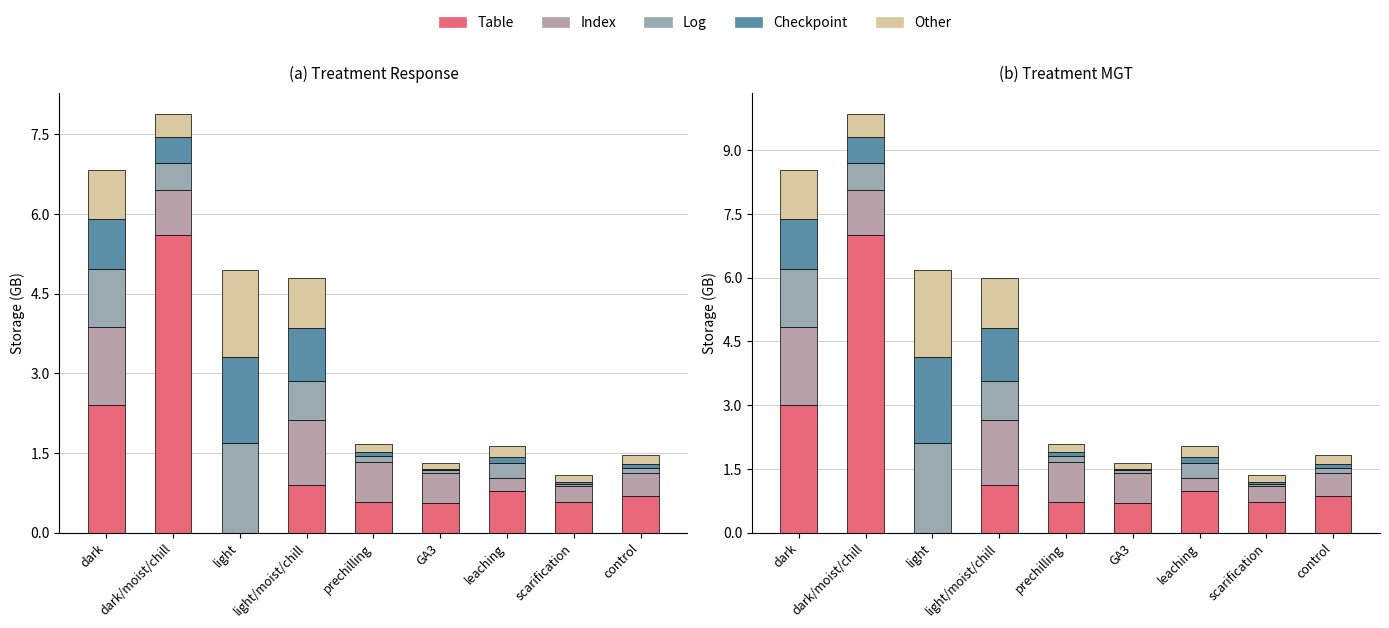

What is the label of the 4th bar from the right?

GA3